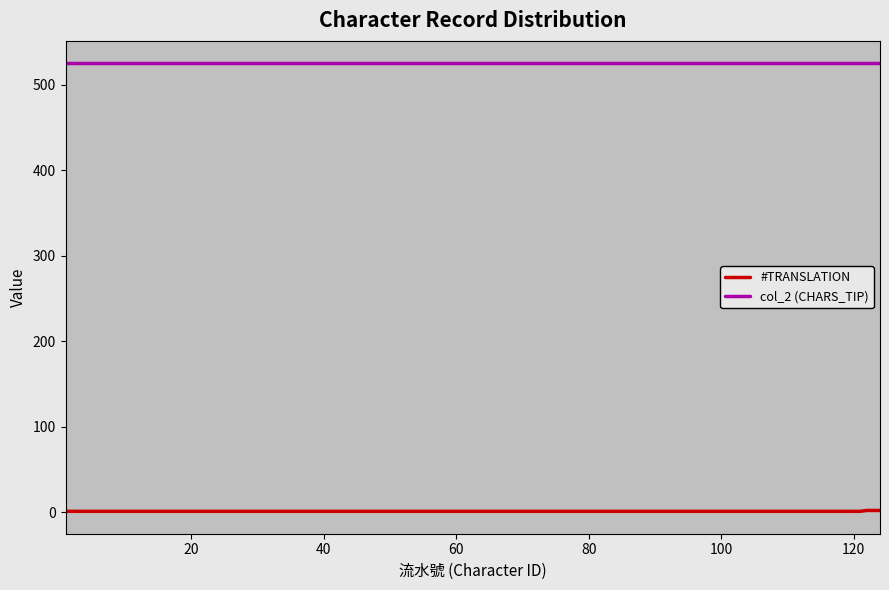

How many values in the #TRANSLATION series exceed 1?

3